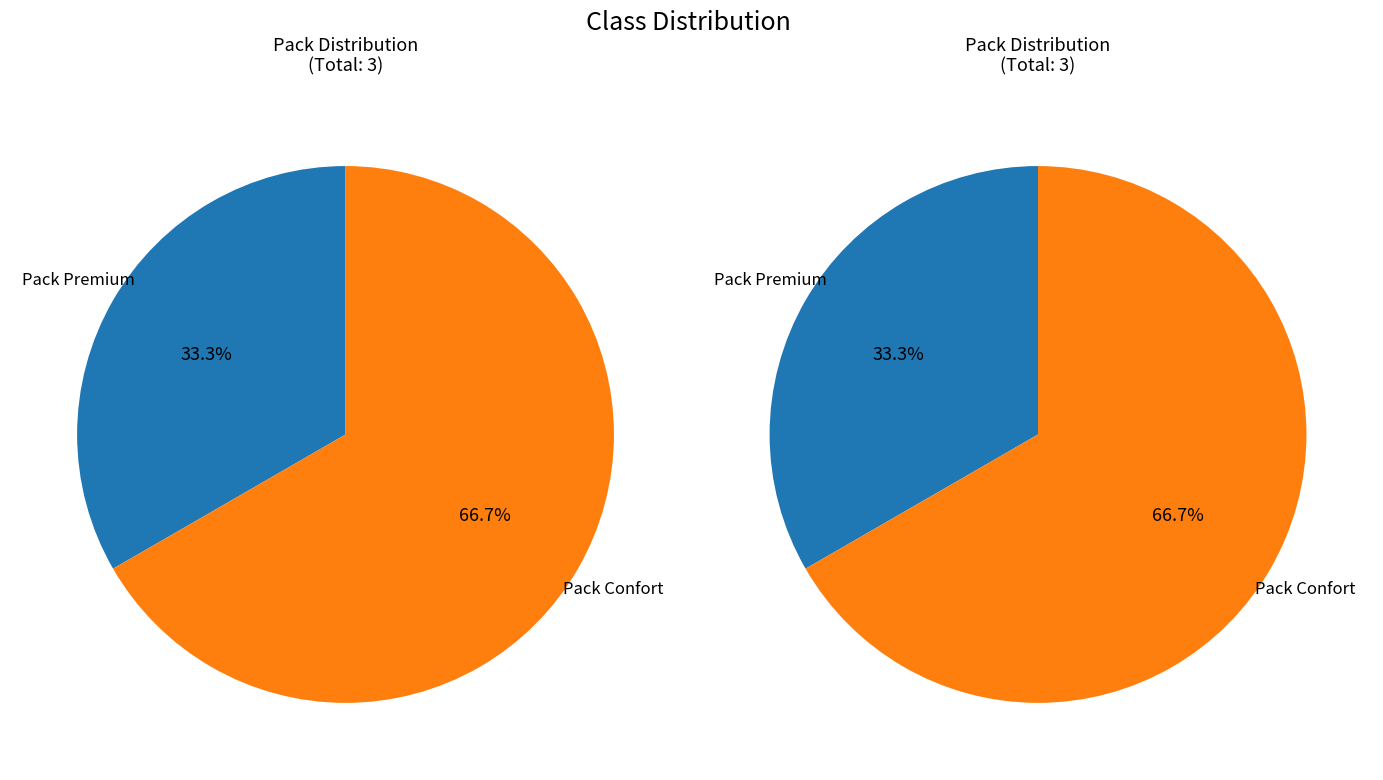

Approximately how many times larger is the value at Pack Premium compared to Pack Confort?

0.5